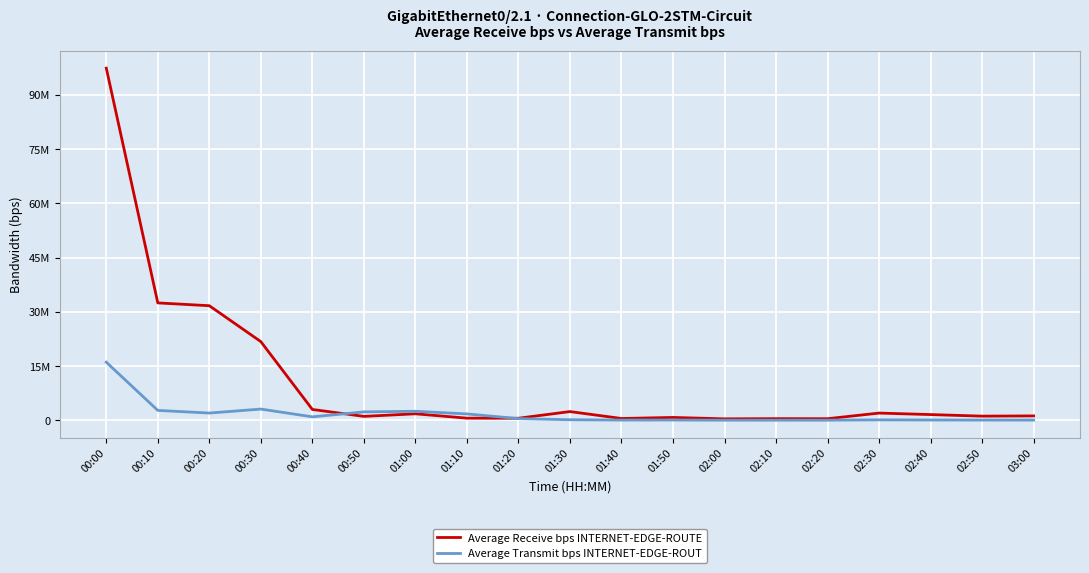

What value does the Average Receive bps INTERNET-EDGE-ROUTE series have at 02:40?

1626026.9